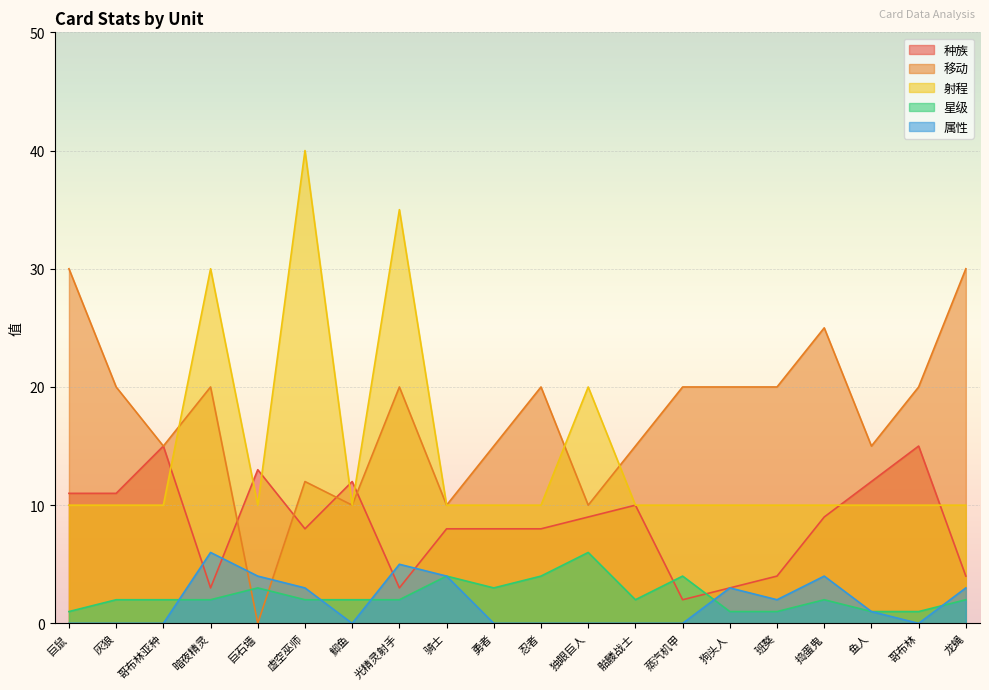

Count the number of data series in this chart.

5